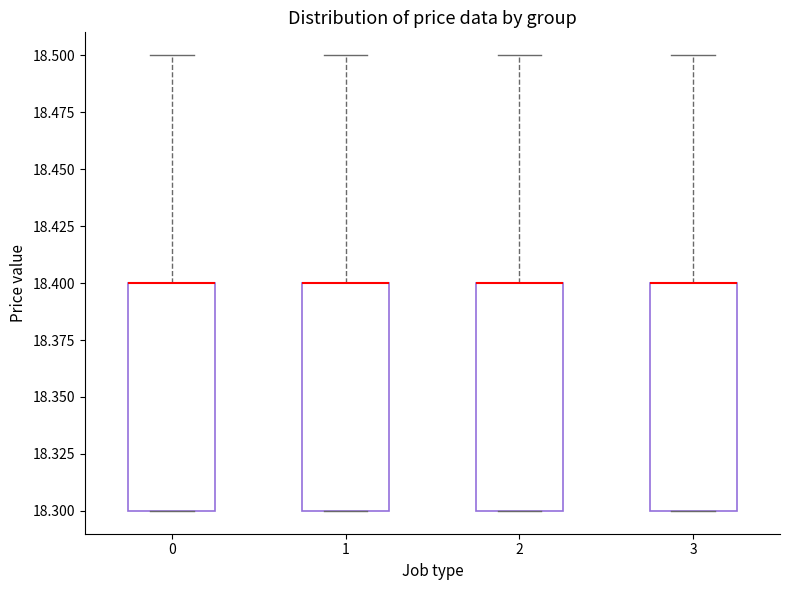

Reading left to right, read every box against the y-axis: the position of its median line, the range the box covers, and the ends of its whiskers. The values are not printed on the chart, so give them approximately, as read against the axis.

0: median 18.4 (drawn on the box's upper edge), box 18.3 to 18.4, whiskers 18.3 to 18.5
1: median 18.4 (drawn on the box's upper edge), box 18.3 to 18.4, whiskers 18.3 to 18.5
2: median 18.4 (drawn on the box's upper edge), box 18.3 to 18.4, whiskers 18.3 to 18.5
3: median 18.4 (drawn on the box's upper edge), box 18.3 to 18.4, whiskers 18.3 to 18.5